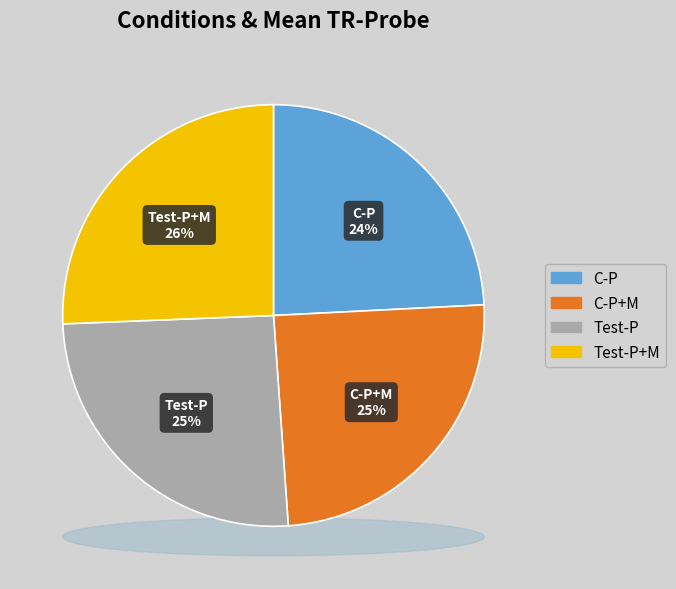

What percentage is NOT represented by Test-P+M?

74.4%